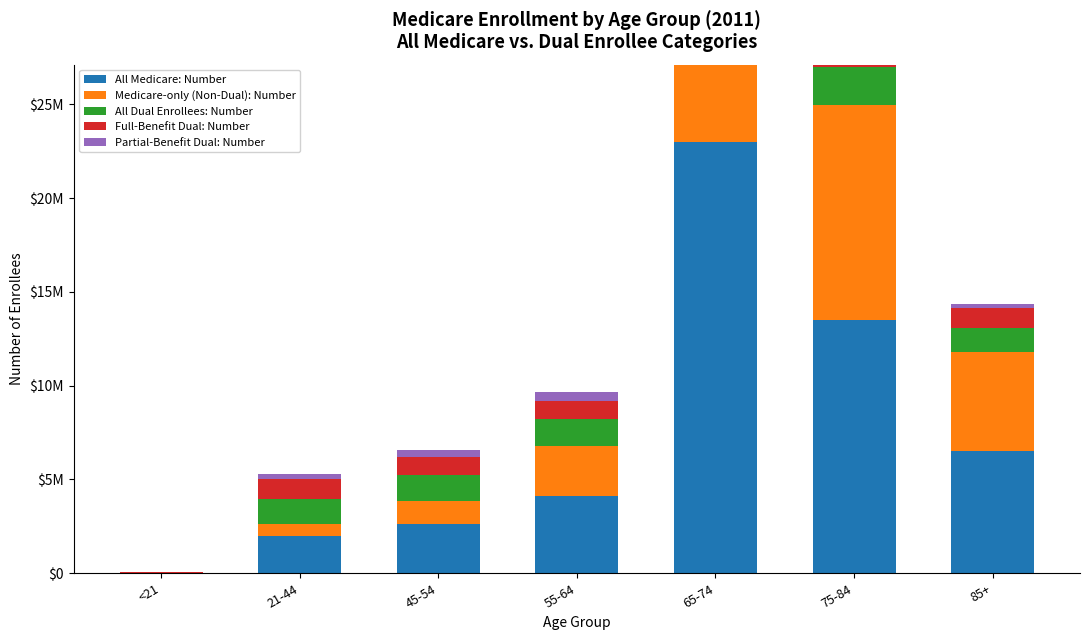

Does the chart contain any negative values?

No